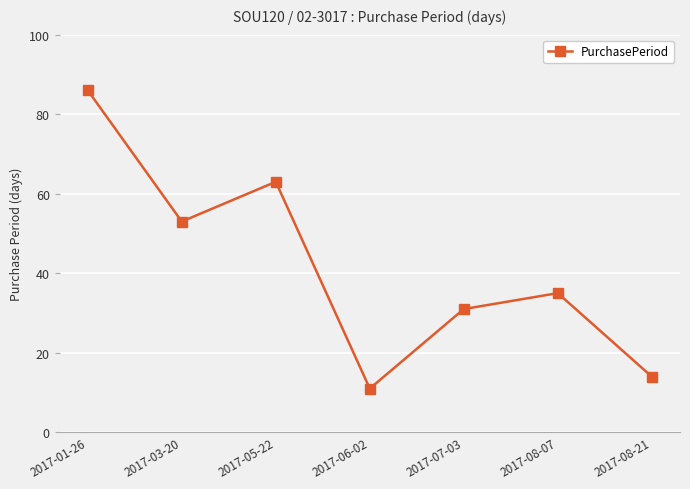

Between 2017-07-03 and 2017-01-26, which is larger?

2017-01-26